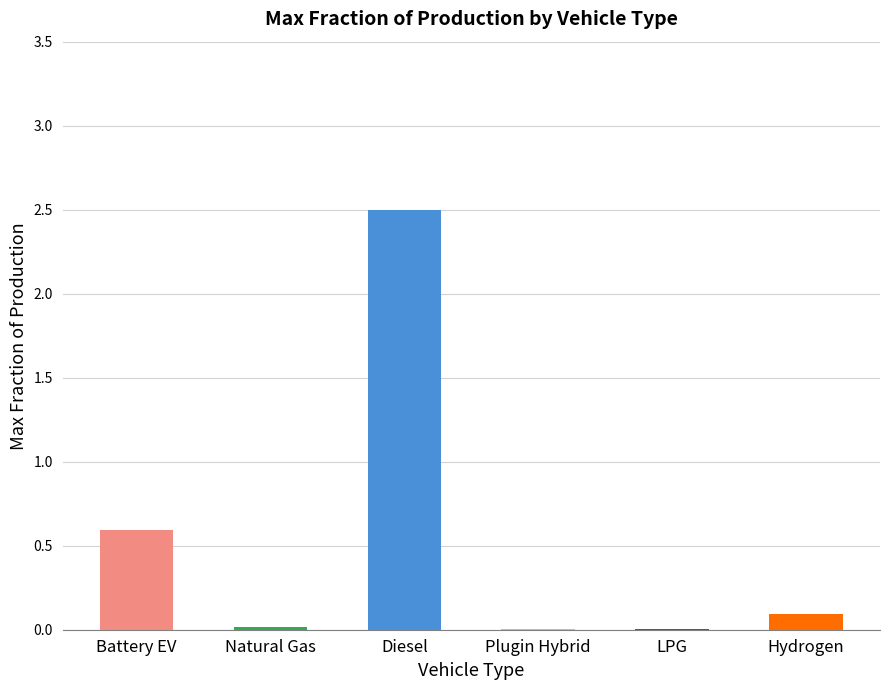

Where is the data nearest to the value 1?

Battery EV